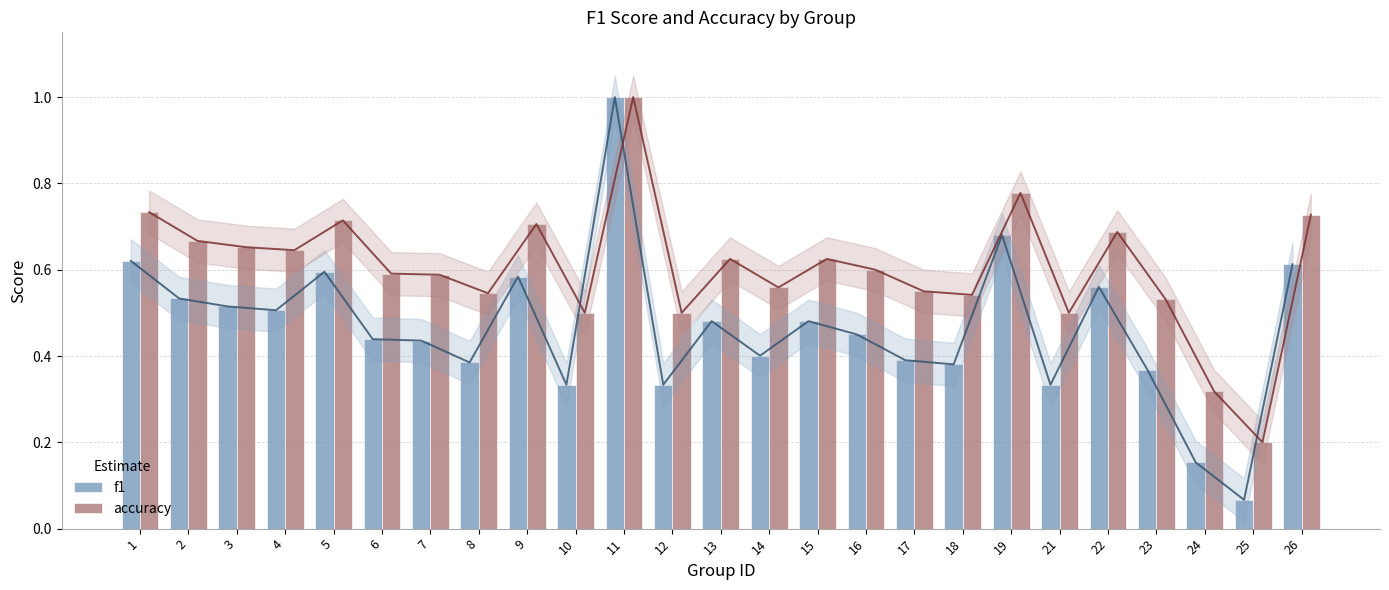

Which series has the largest range (max minus min)?

f1